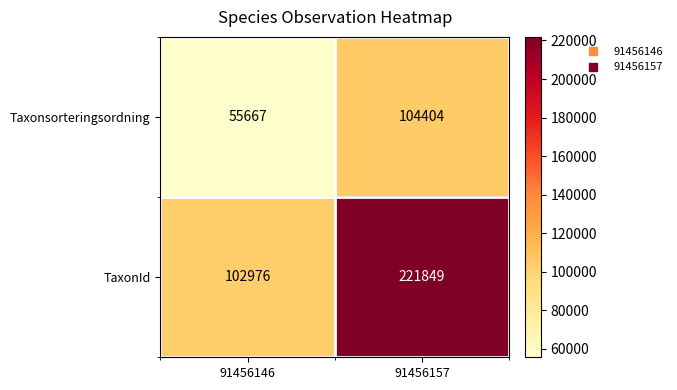

At which category does the chart reach its minimum across all series?

91456146